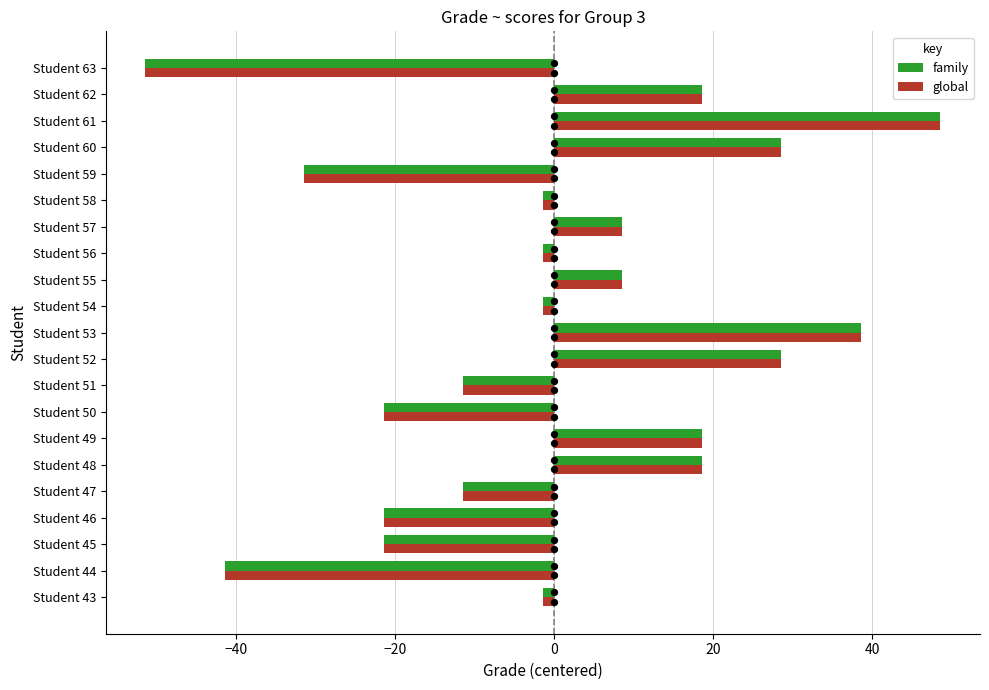

At how many categories does at least one series exceed -35?

19